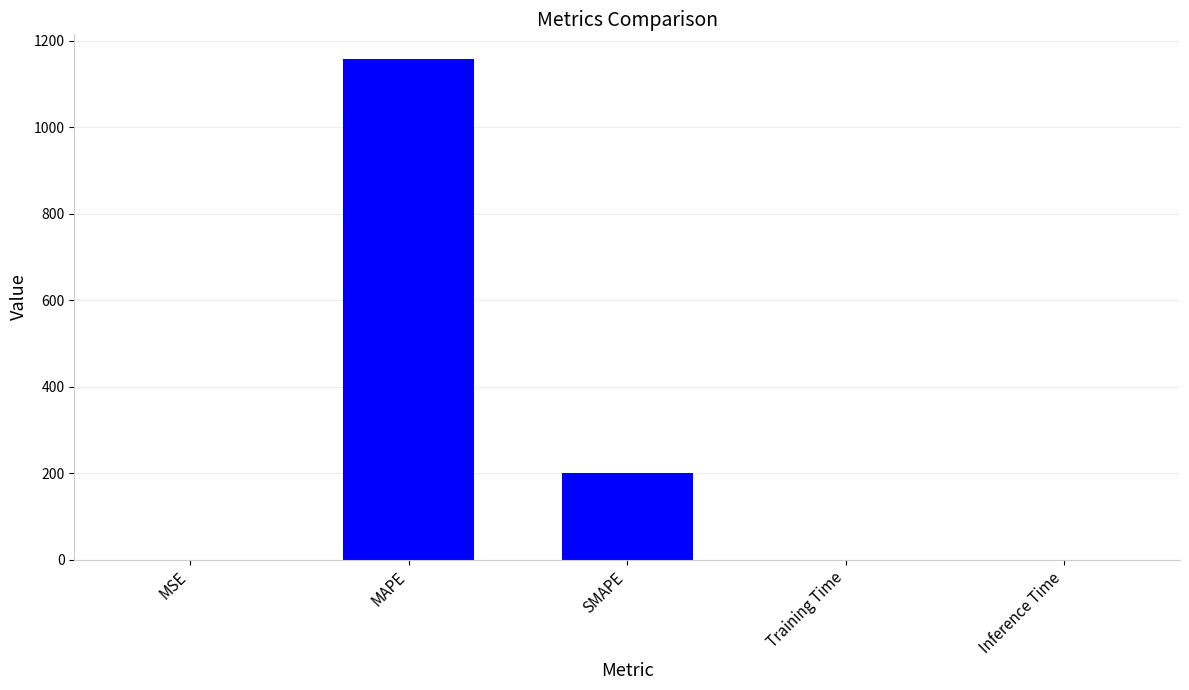

At which category does the chart reach its peak across all series?

MAPE